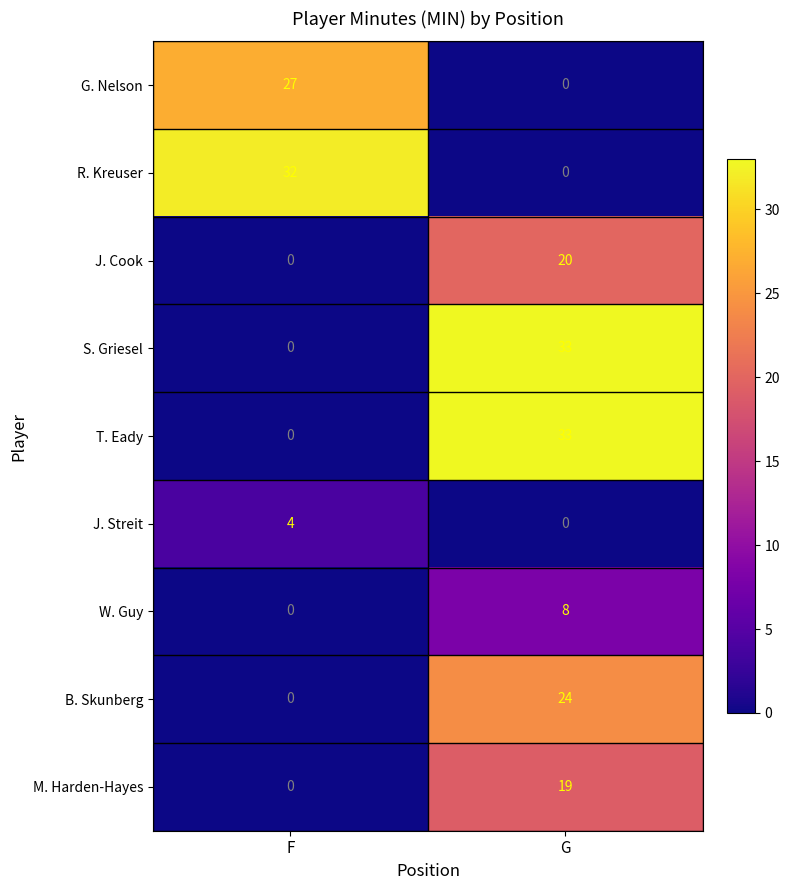

What is the difference between the highest and lowest values at F?

32